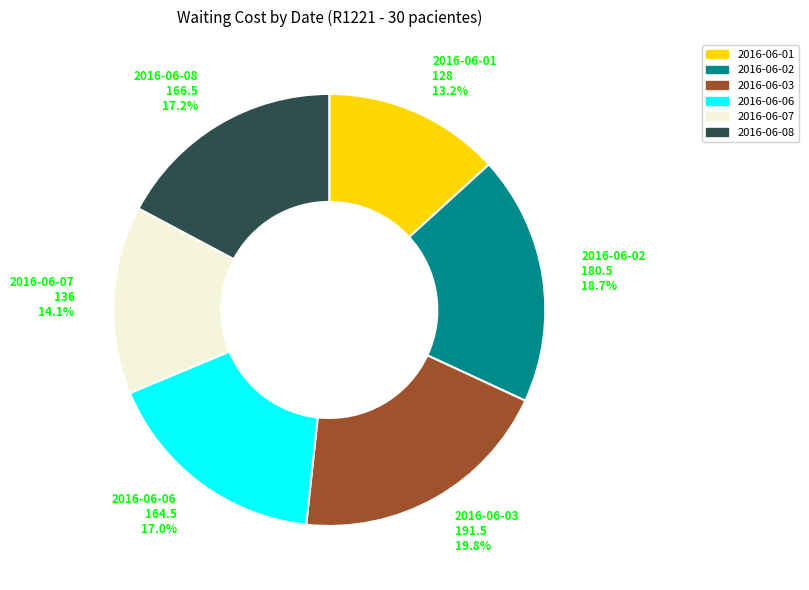

Is there a majority slice in this chart?

No